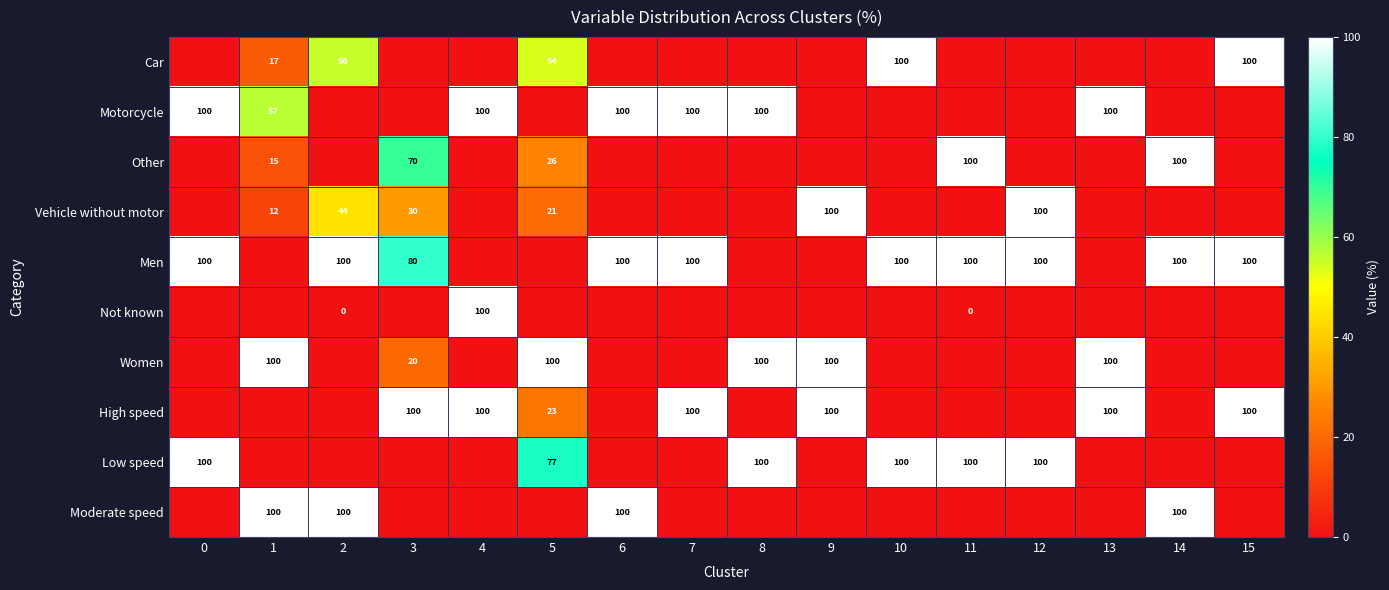

The value of Moderate speed at 1 is 45. True or false?

False